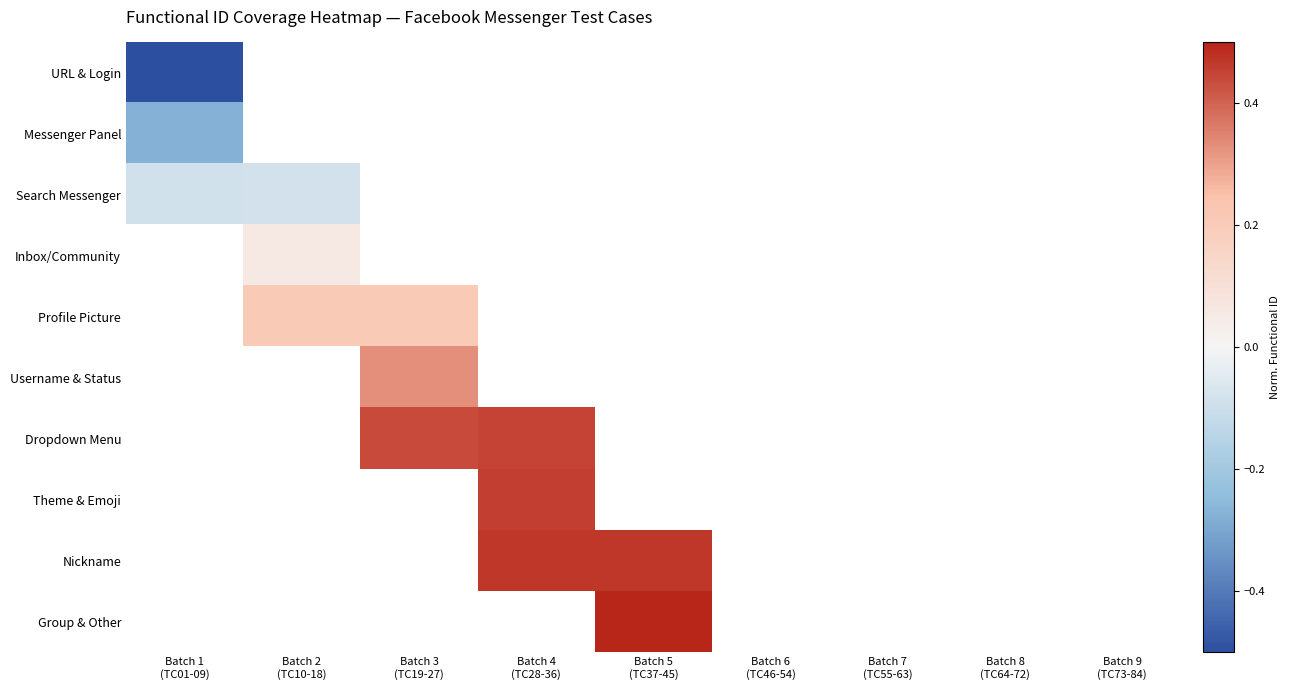

Count the number of data series in this chart.

10